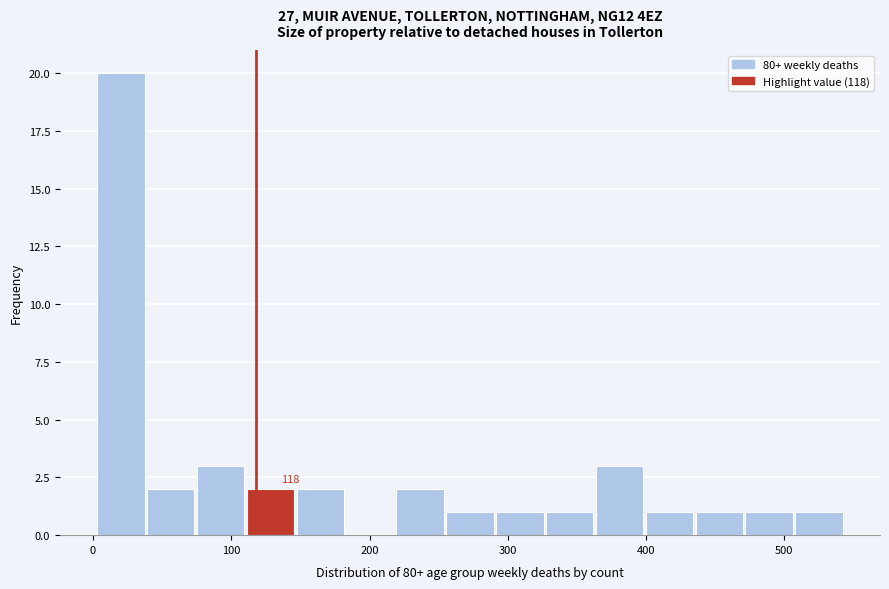

Around what value on the x-axis is the tallest bar? Give the approximate position of its centre, as read against the axis.

20